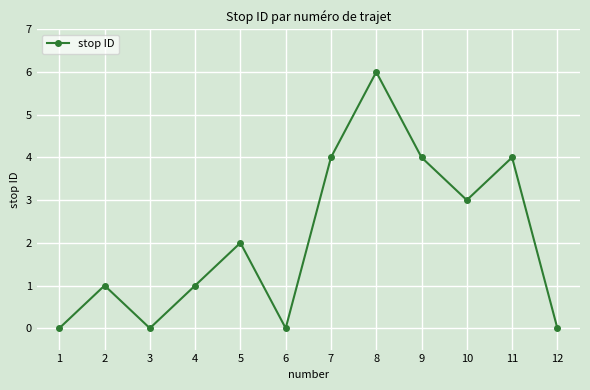

Count the number of categories in the chart.

12